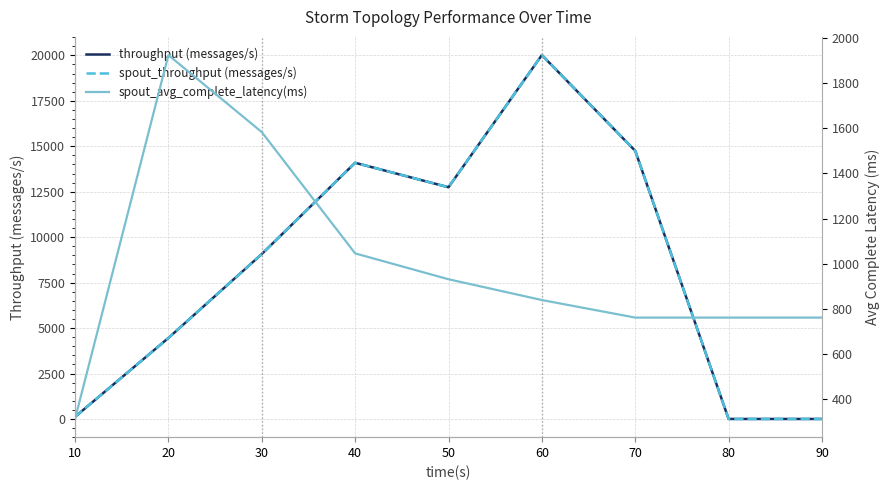

Which series ends up on top after the final intersection of throughput (messages/s) and spout_avg_complete_latency(ms)?

spout_avg_complete_latency(ms)